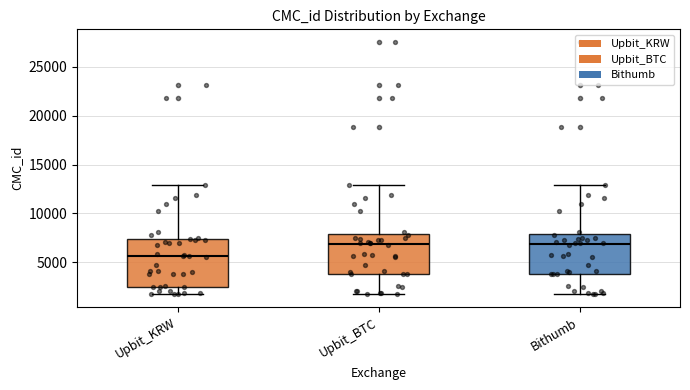

Reading left to right, read every box against the y-axis: the position of its median line, the range the box covers, and the ends of its whiskers. The values are not printed on the chart, so give them approximately, as read against the axis.

Upbit_KRW: median 5500, box 2500 to 7500, whiskers 1500 to 13000
Upbit_BTC: median 7000, box 4000 to 8000, whiskers 1500 to 13000
Bithumb: median 7000, box 4000 to 8000, whiskers 1500 to 13000